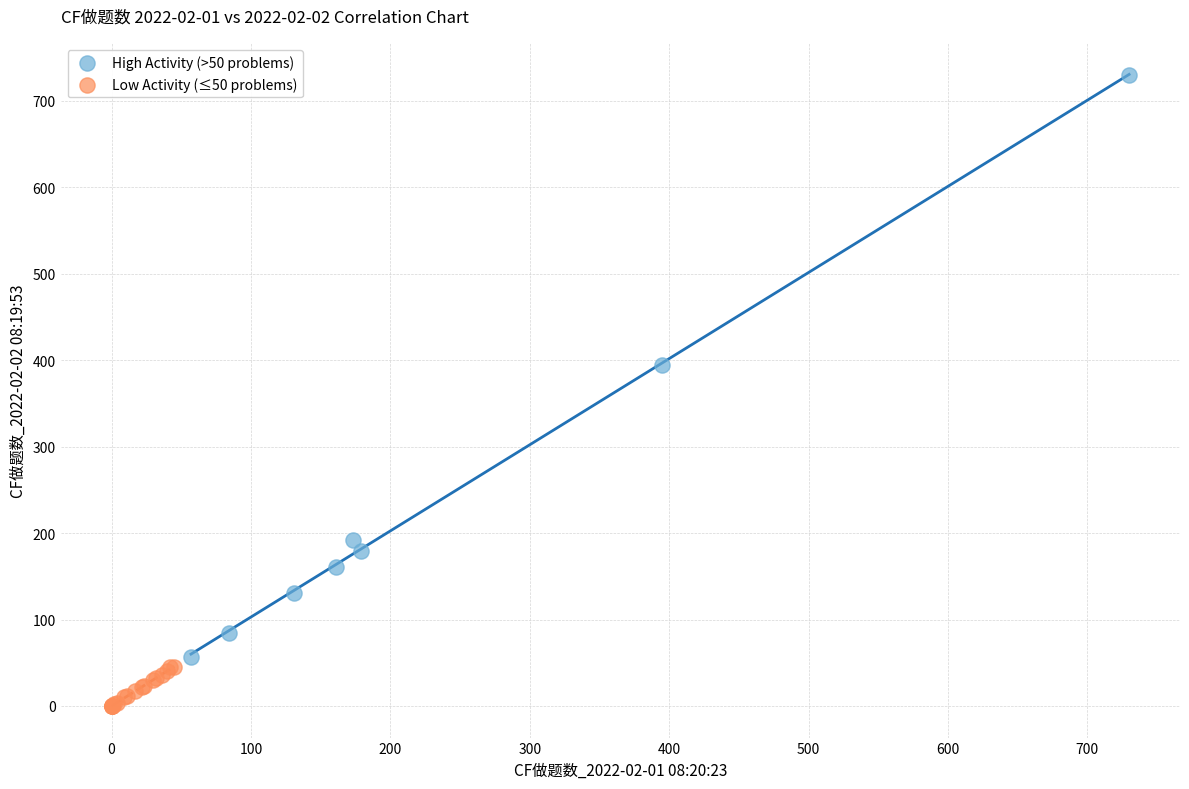

Which series reaches the maximum Y coordinate?

High Activity (>50 problems)